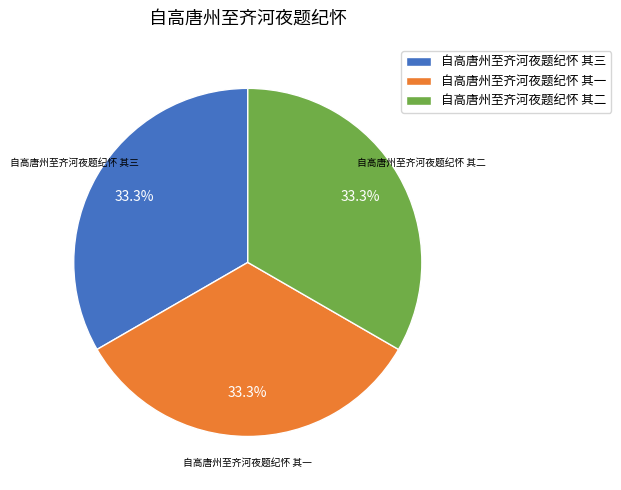

What portion of the pie excludes 自高唐州至齐河夜题纪怀 其一?

66.7%